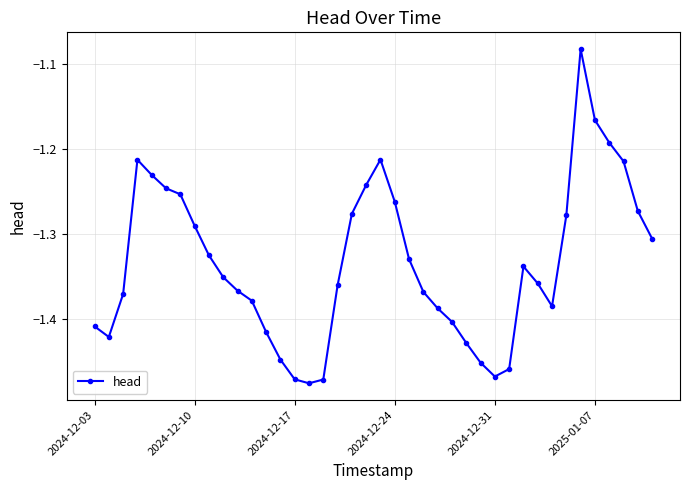

True or false: there are more than 1 points higher than both neighbors.

True